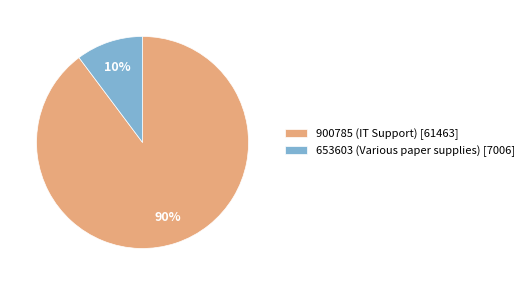

Between 900785 and 653603, which is larger?

900785